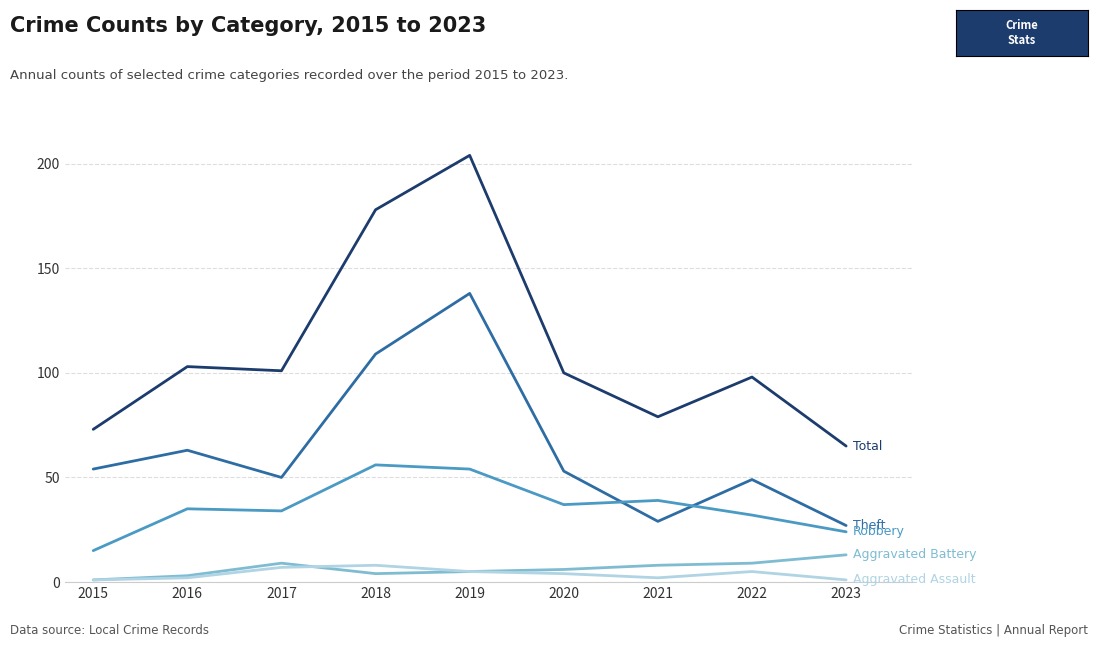

What is the greatest value displayed?

204